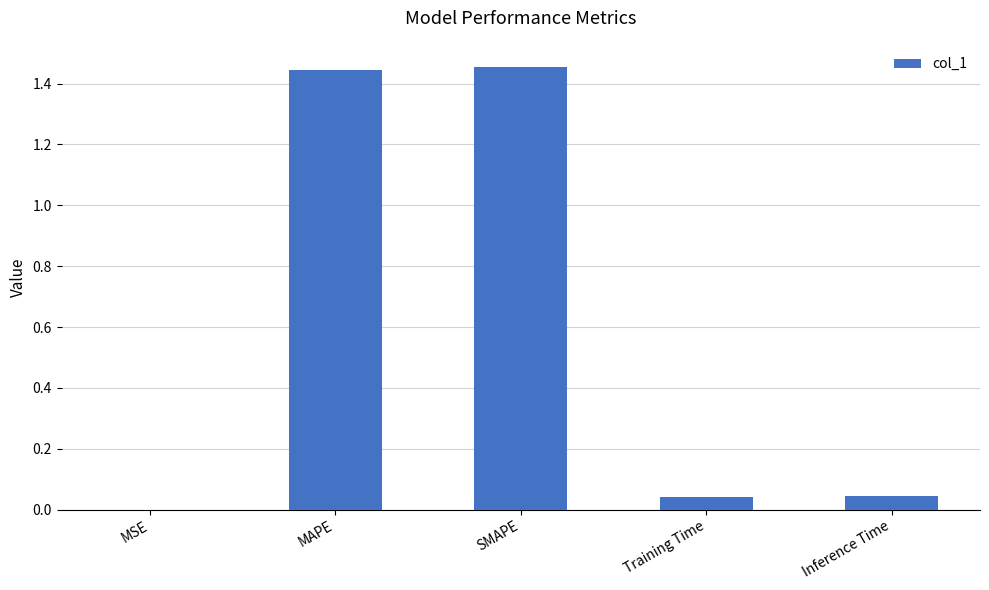

What is the sum of all values?

3.0